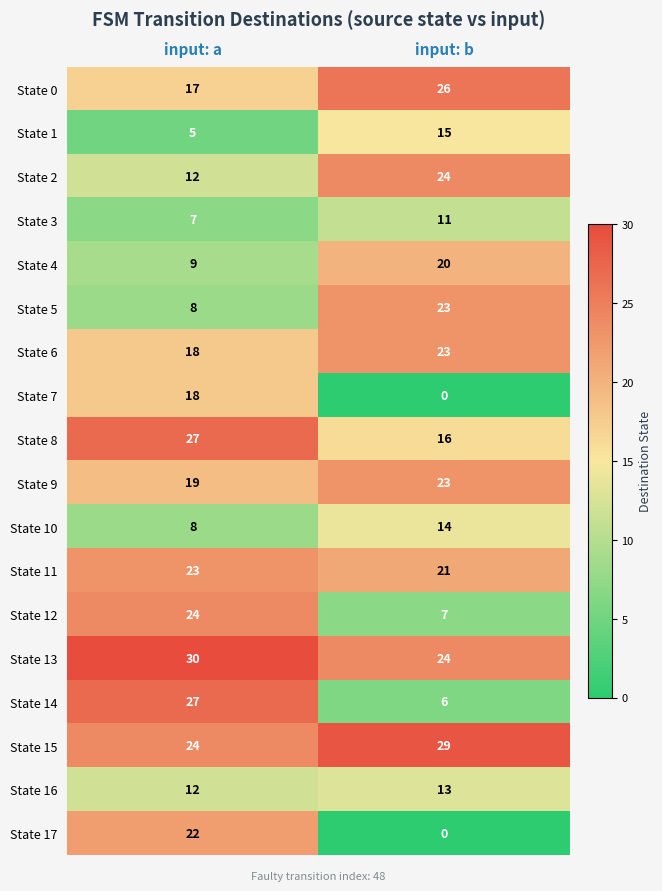

What value does the State 2 series have at input: b?

24